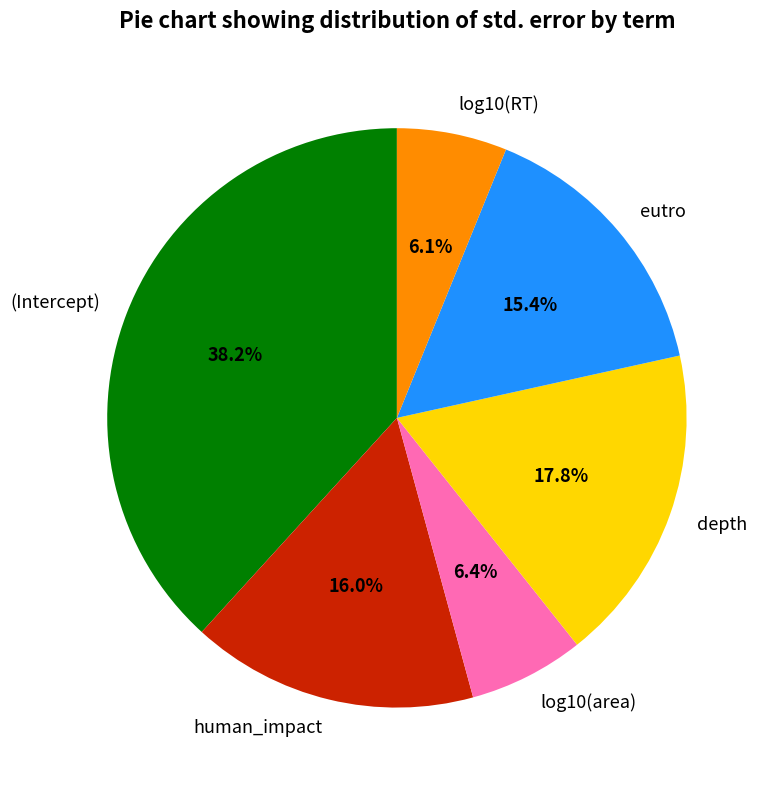

Is the sum of human_impact and log10(area) greater than half?

No